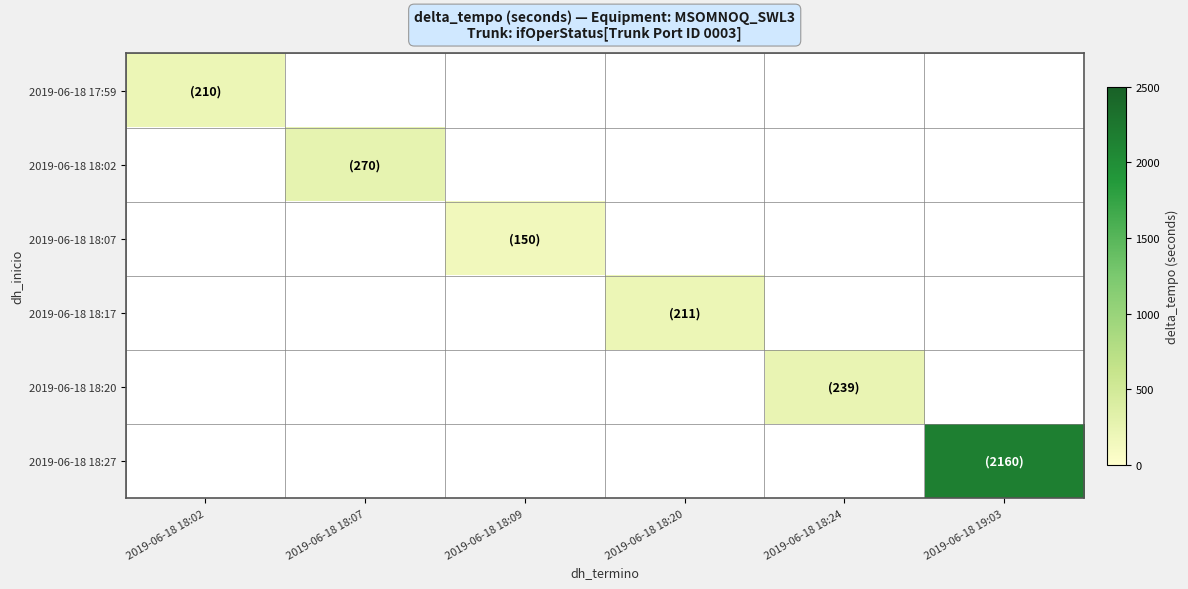

What is the minimum value shown in the chart?

150.0